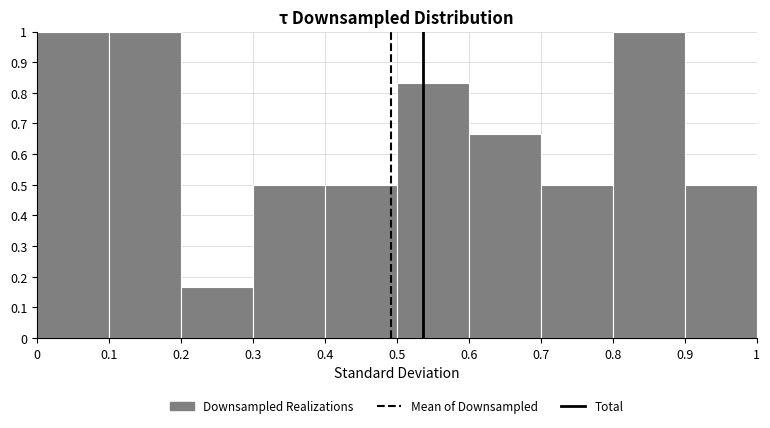

Reading left to right, list every bar in this chart as the range it spans on the x-axis followed by its height. The values are not printed on the chart, so give them approximately, as read against the axis.

0 to 0.1: 1.00
0.1 to 0.2: 1.00
0.2 to 0.3: 0.17
0.3 to 0.4: 0.50
0.4 to 0.5: 0.50
0.5 to 0.6: 0.83
0.6 to 0.7: 0.67
0.7 to 0.8: 0.50
0.8 to 0.9: 1.00
0.9 to 1: 0.50